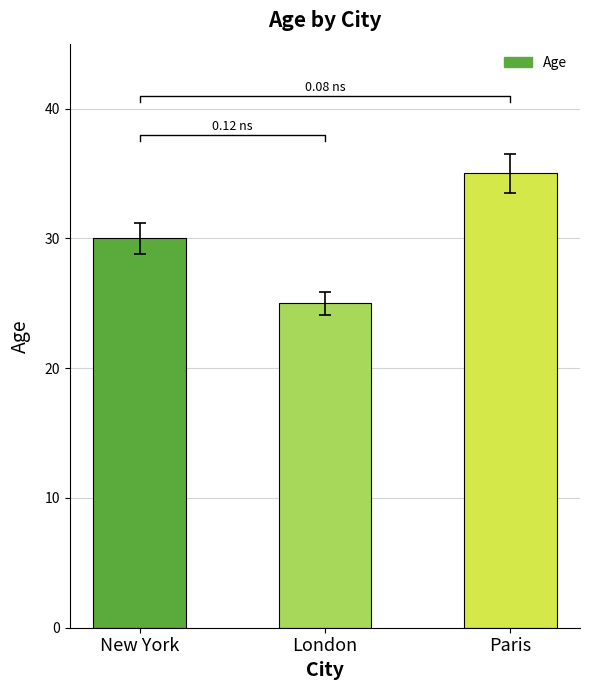

Reading right to left, extract all data points from this chart.

35	25	30